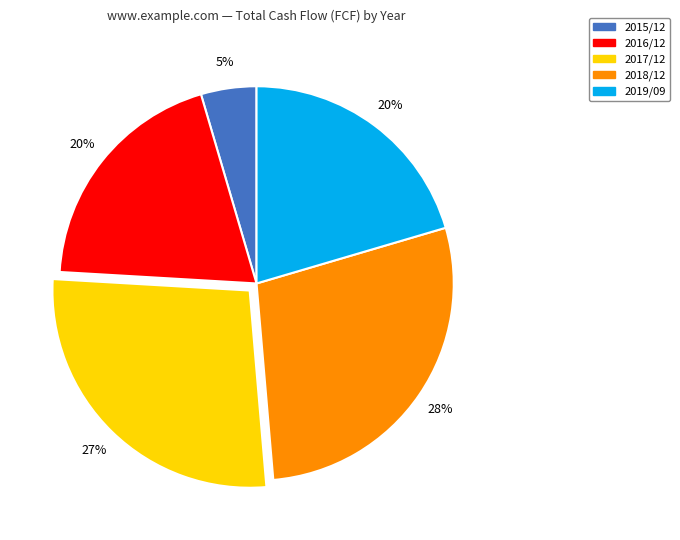

Combined, do 2015/12 and 2018/12 account for over 50%?

No